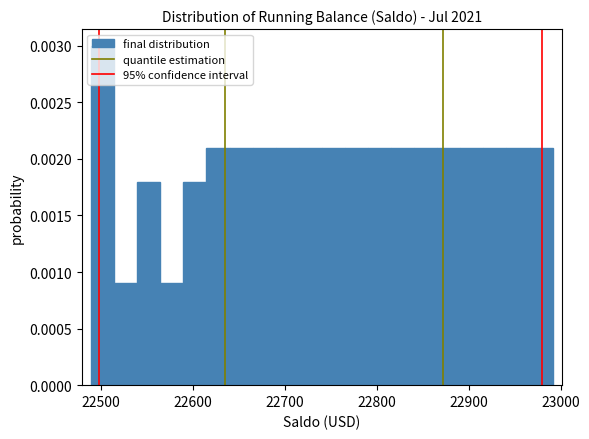

Around what value on the x-axis is the tallest bar? Give the approximate position of its centre, as read against the axis.

22500